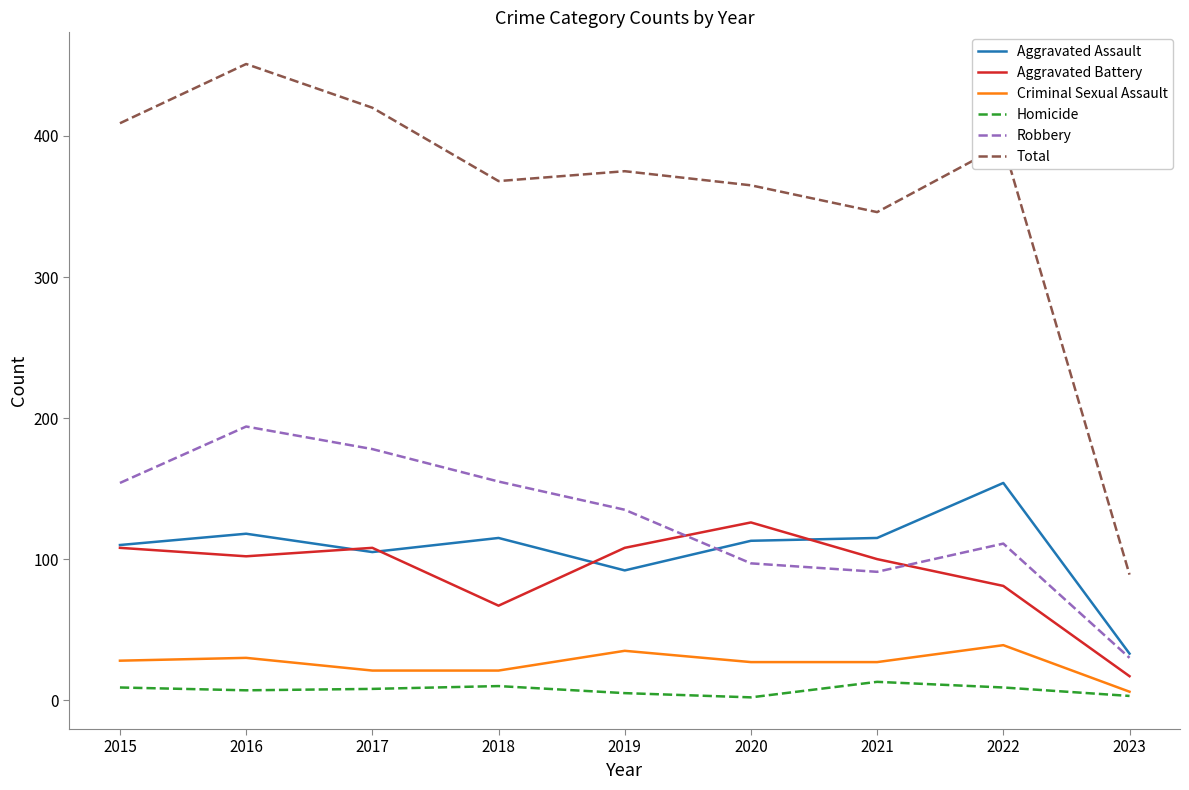

At which label does Aggravated Battery reach its peak?

2020